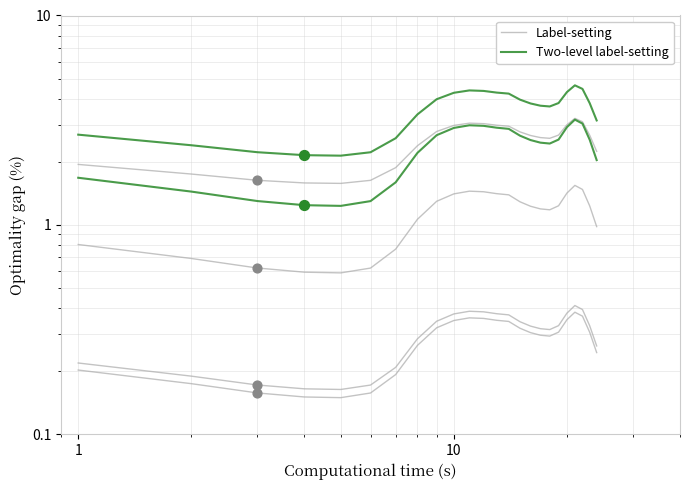

What are all the series names shown in the legend?

Label-setting, Two-level label-setting